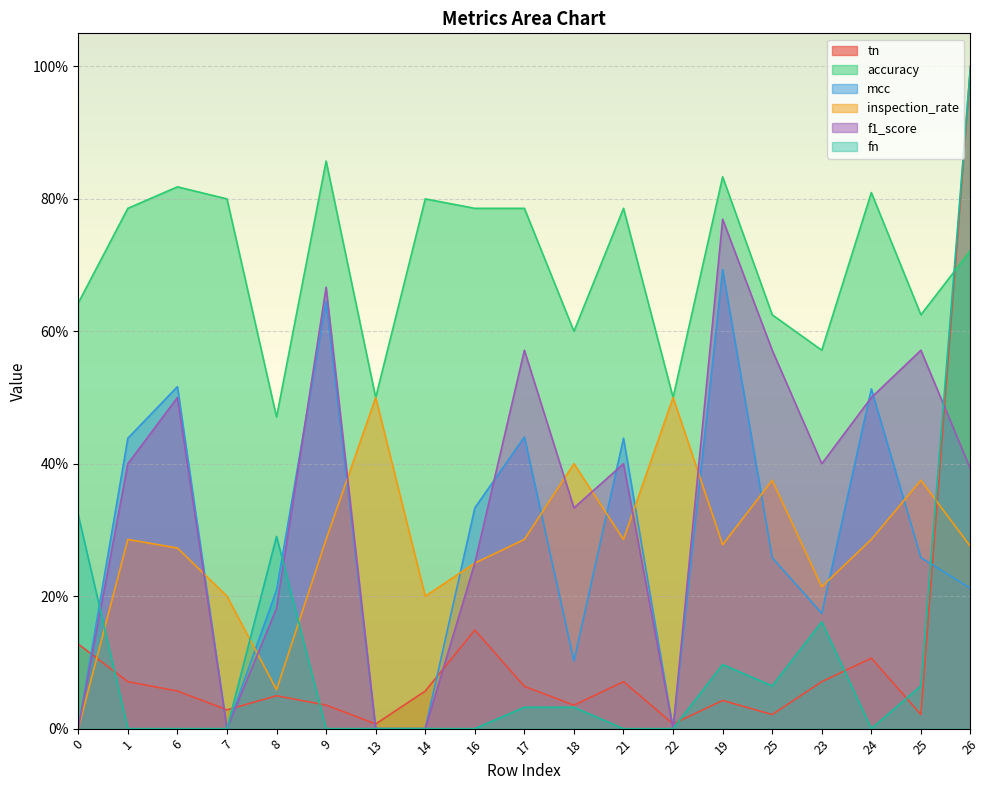

Reading left to right, extract all data points from this chart.

tn: 0.1	0.1	0.1	0.0	0.0	0.0	0.0	0.1	0.1	0.1	0.0	0.1	0.0	0.0	0.0	0.1	0.1	0.0	1.0
accuracy: 0.6	0.8	0.8	0.8	0.5	0.9	0.5	0.8	0.8	0.8	0.6	0.8	0.5	0.8	0.6	0.6	0.8	0.6	0.7
mcc: 0.0	0.4	0.5	0.0	0.2	0.6	0.0	0.0	0.3	0.4	0.1	0.4	0.0	0.7	0.3	0.2	0.5	0.3	0.2
inspection_rate: 0.0	0.3	0.3	0.2	0.1	0.3	0.5	0.2	0.2	0.3	0.4	0.3	0.5	0.3	0.4	0.2	0.3	0.4	0.3
f1_score: 0.0	0.4	0.5	0.0	0.2	0.7	0.0	0.0	0.2	0.6	0.3	0.4	0.0	0.8	0.6	0.4	0.5	0.6	0.4
fn: 0.3	0.0	0.0	0.0	0.3	0.0	0.0	0.0	0.0	0.0	0.0	0.0	0.0	0.1	0.1	0.2	0.0	0.1	1.0